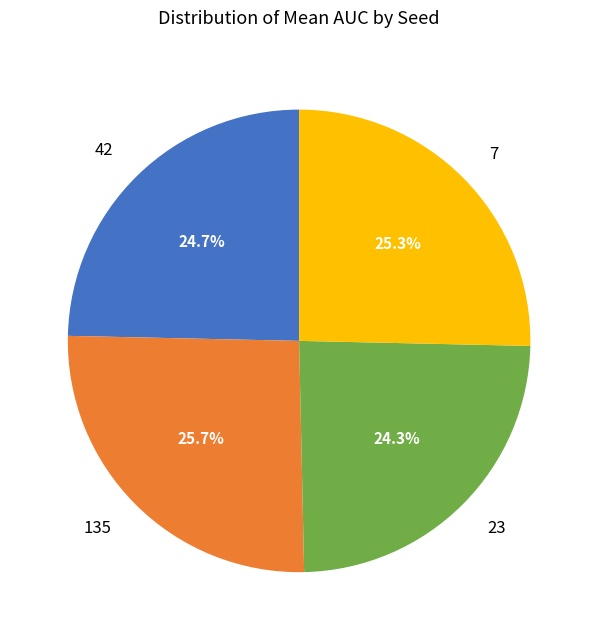

Count the number of slices in the pie.

4